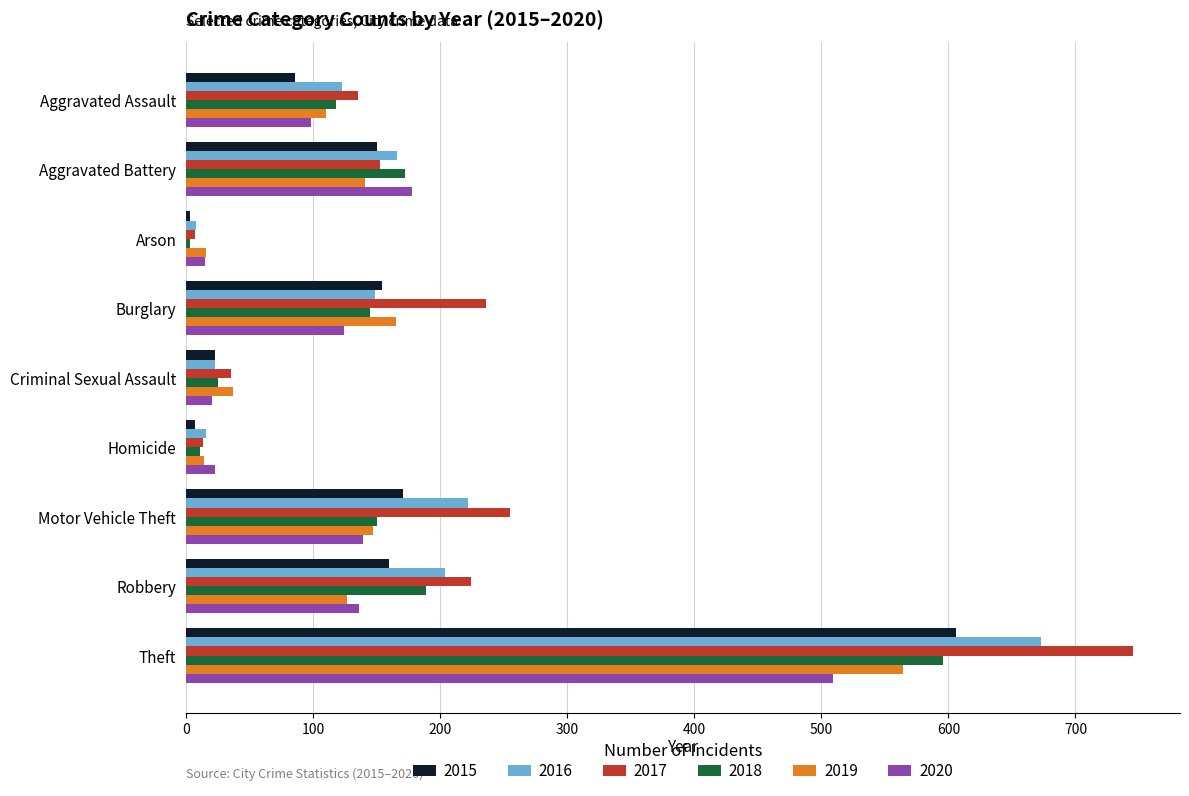

Which series has the largest total across all categories?

2017